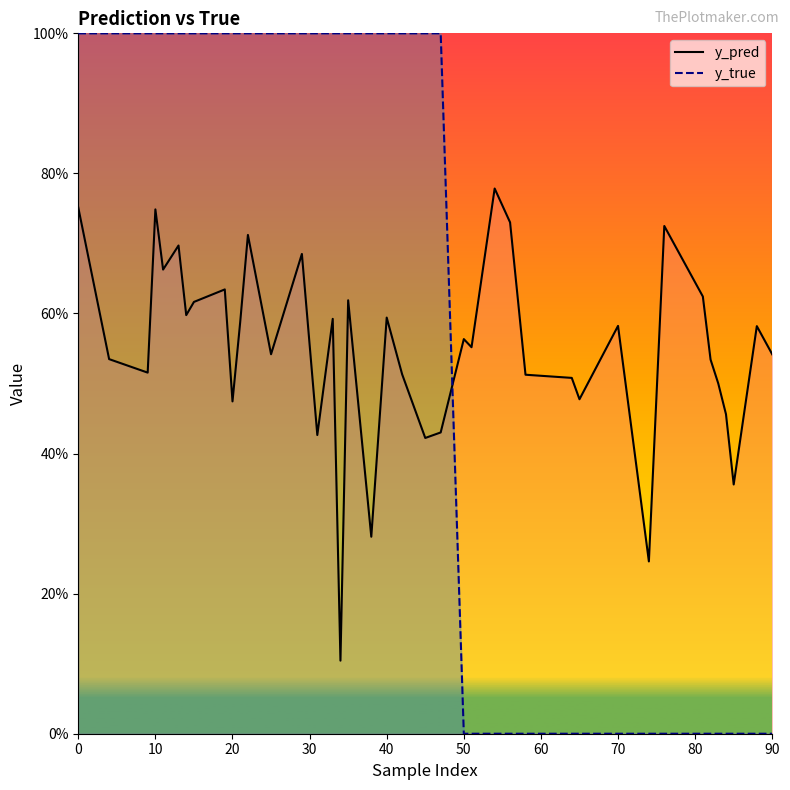

Which series has the largest total across all categories?

y_true